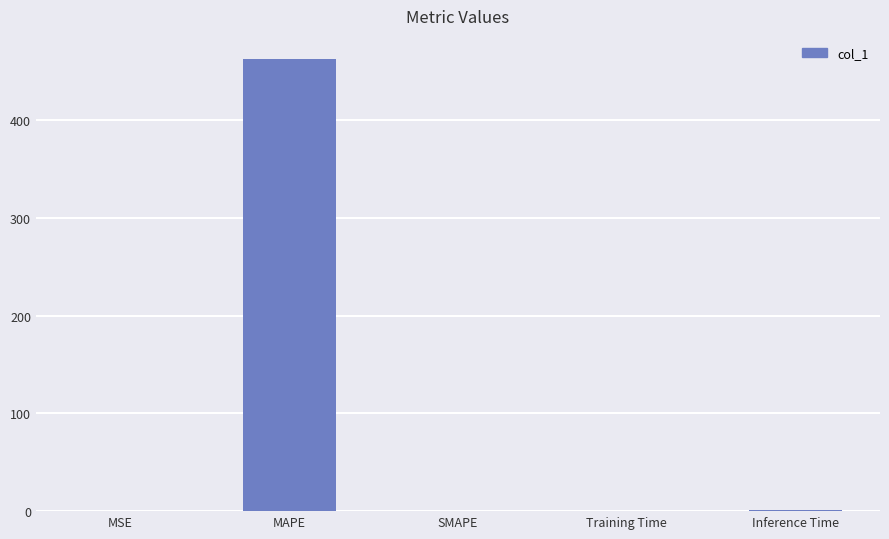

Between MAPE and Training Time, which is larger?

MAPE